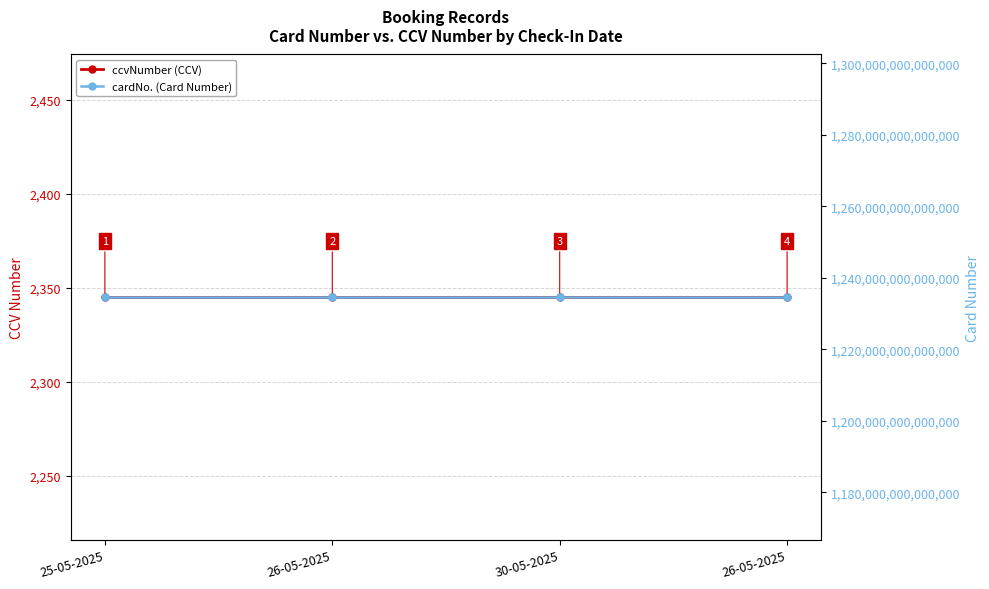

True or false: cardNo. (Card Number) and ccvNumber (CCV) intersect in this chart.

False